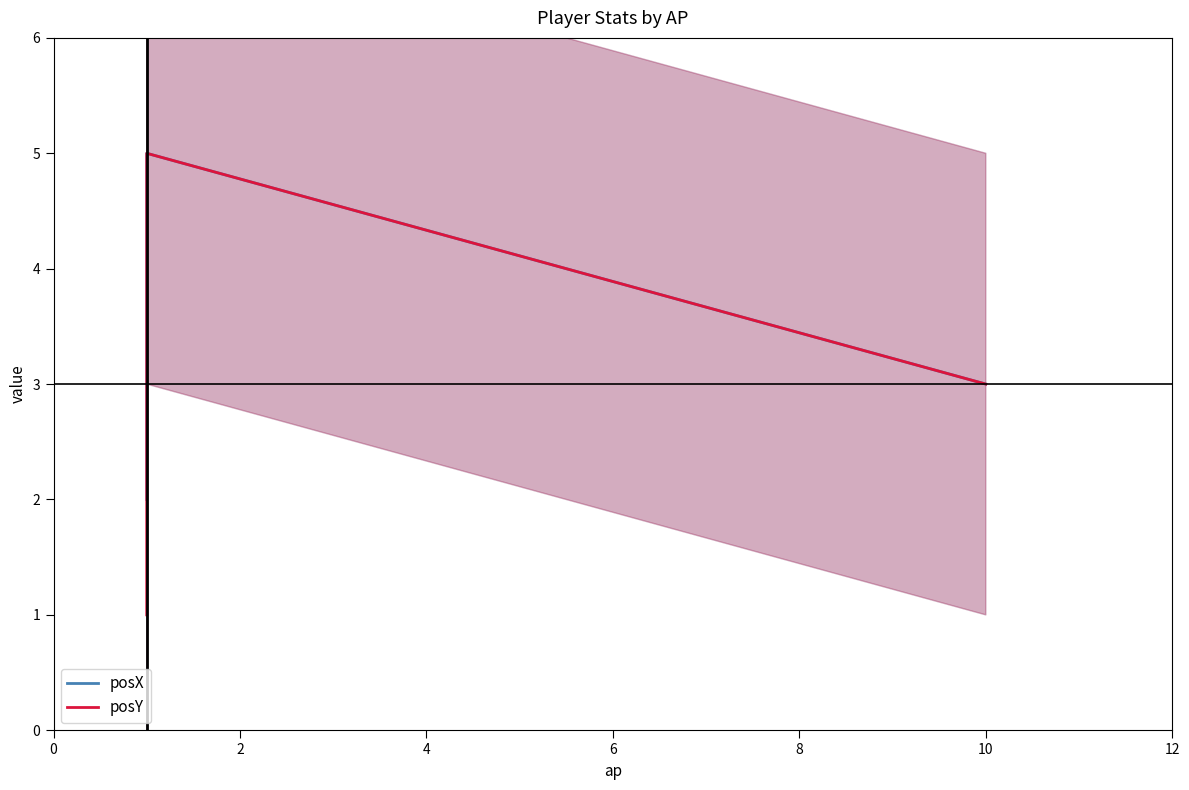

How many data points does each series have?

3